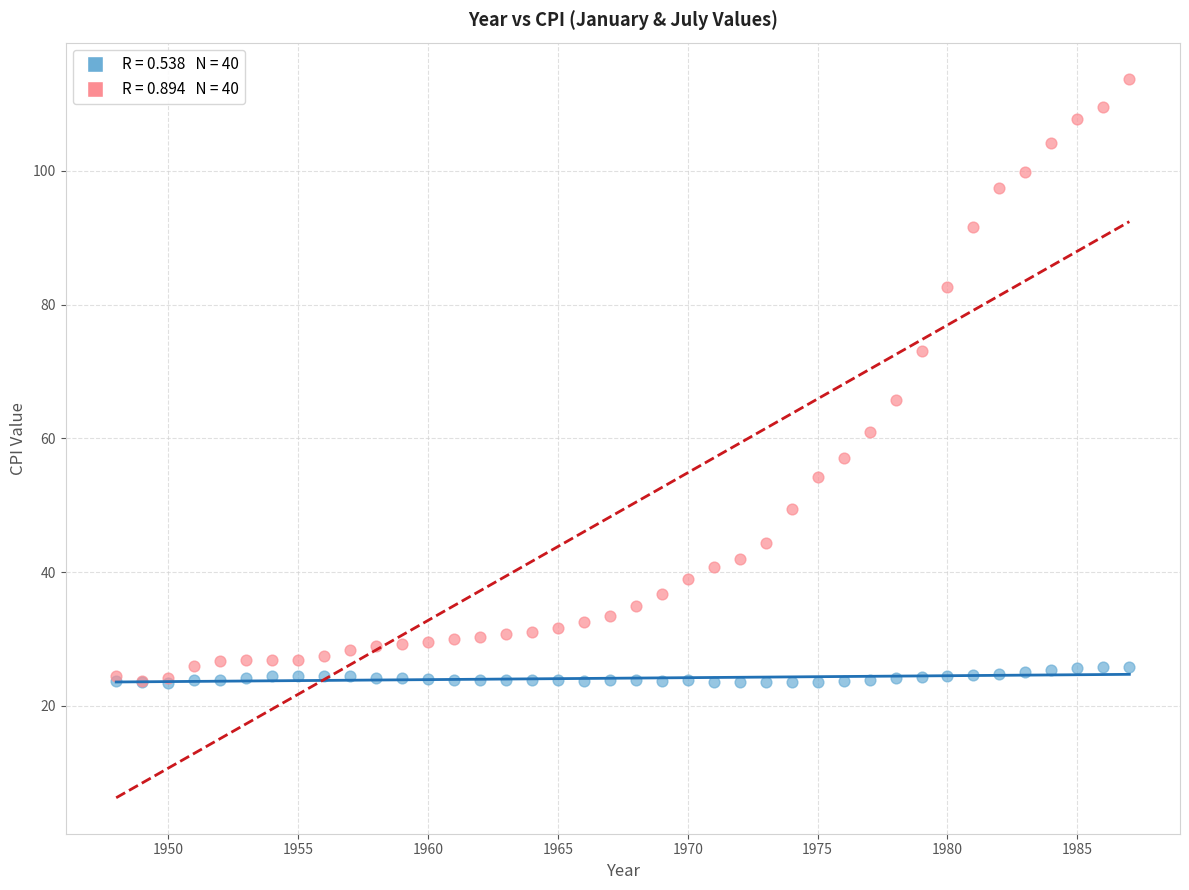

Across all series, what Y value is closest to 68?

65.7